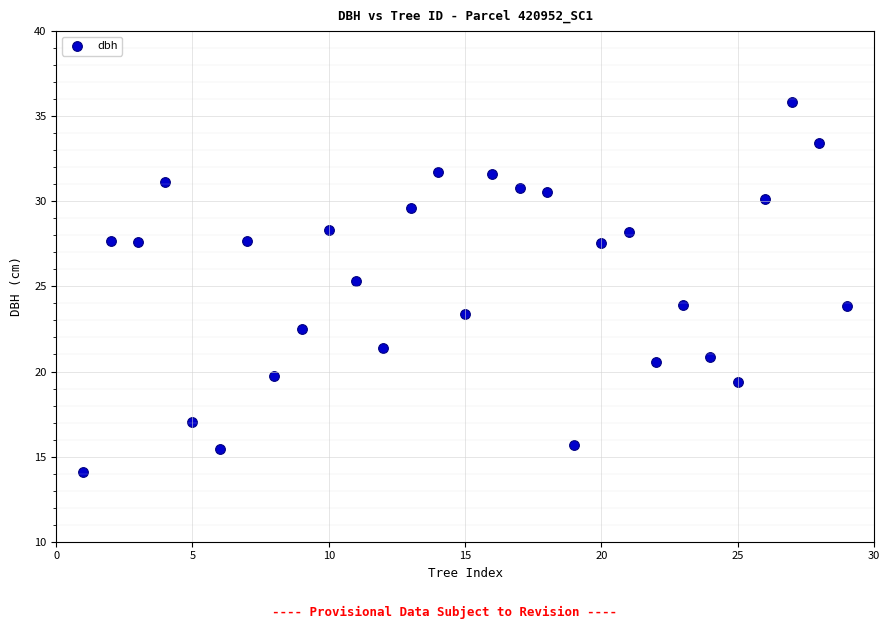

What is the range of X values (max minus min)?

28.0